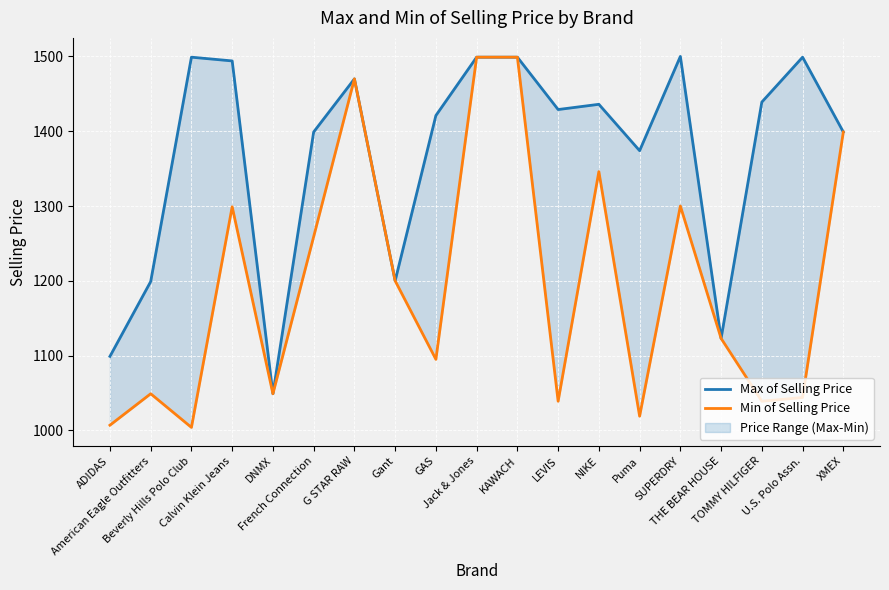

Does the chart display data point markers on the line(s)?

No